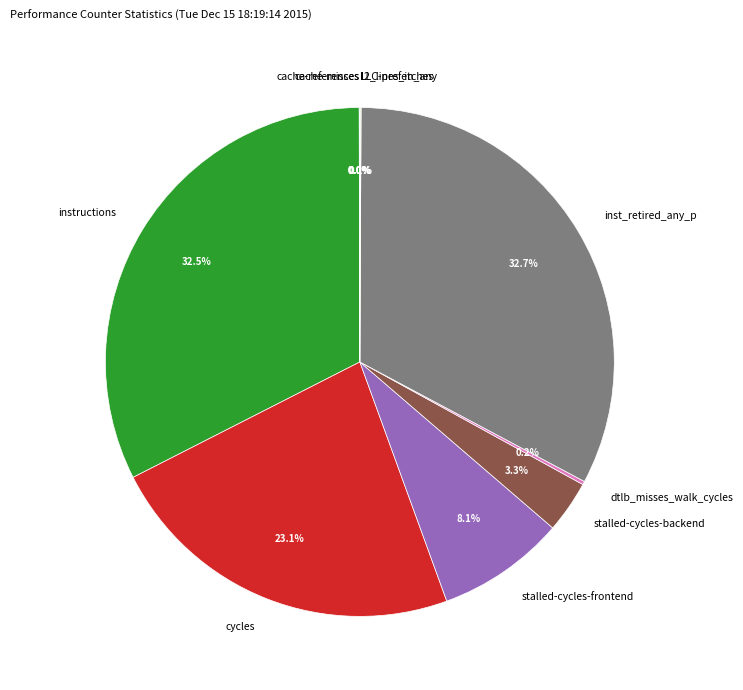

Is the sum of instructions and stalled-cycles-frontend greater than half?

No